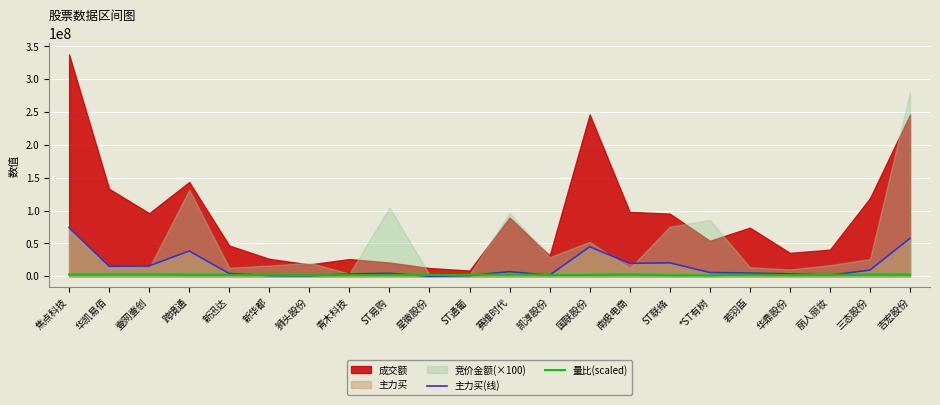

At which category does 量比(scaled) reach its first local valley?

新迅达